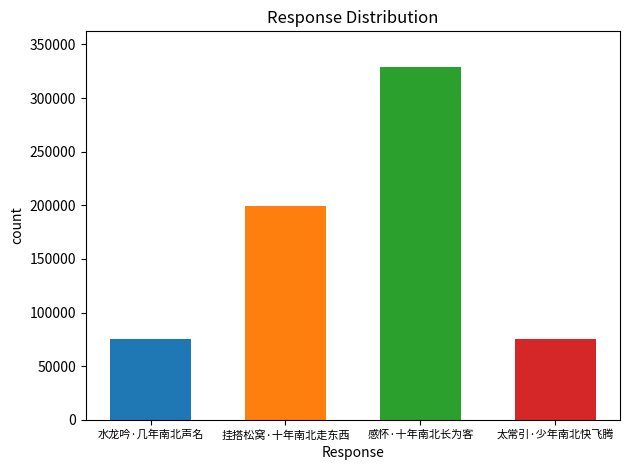

The chart shows a value of 75694 at 太常引·少年南北快飞腾. True or false?

True